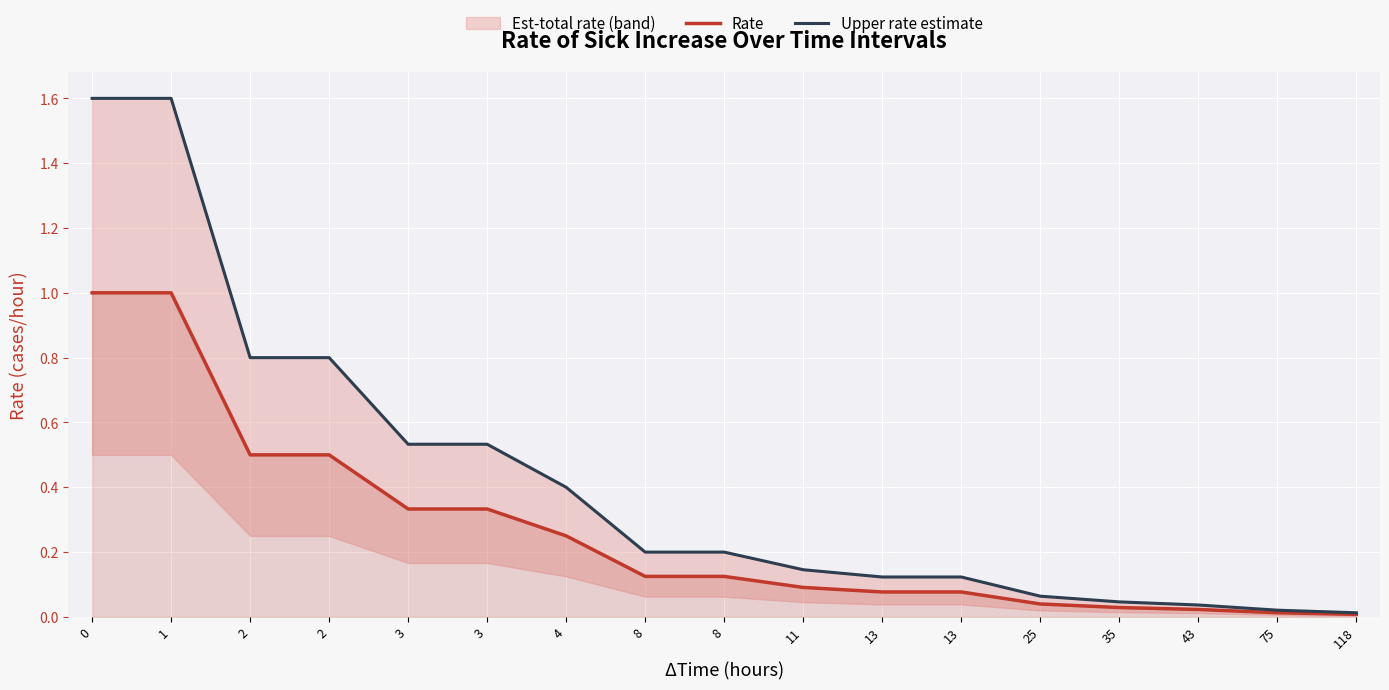

Reading left to right, what are all the values shown in this chart?

Rate: 0=1.0	1=1.0	2=0.5	2=0.5	3=0.3	3=0.3	4=0.2	8=0.1	8=0.1	11=0.1	13=0.1	13=0.1	25=0.0	35=0.0	43=0.0	75=0.0	118=0.0
Upper rate estimate: 0=1.6	1=1.6	2=0.8	2=0.8	3=0.5	3=0.5	4=0.4	8=0.2	8=0.2	11=0.1	13=0.1	13=0.1	25=0.1	35=0.0	43=0.0	75=0.0	118=0.0